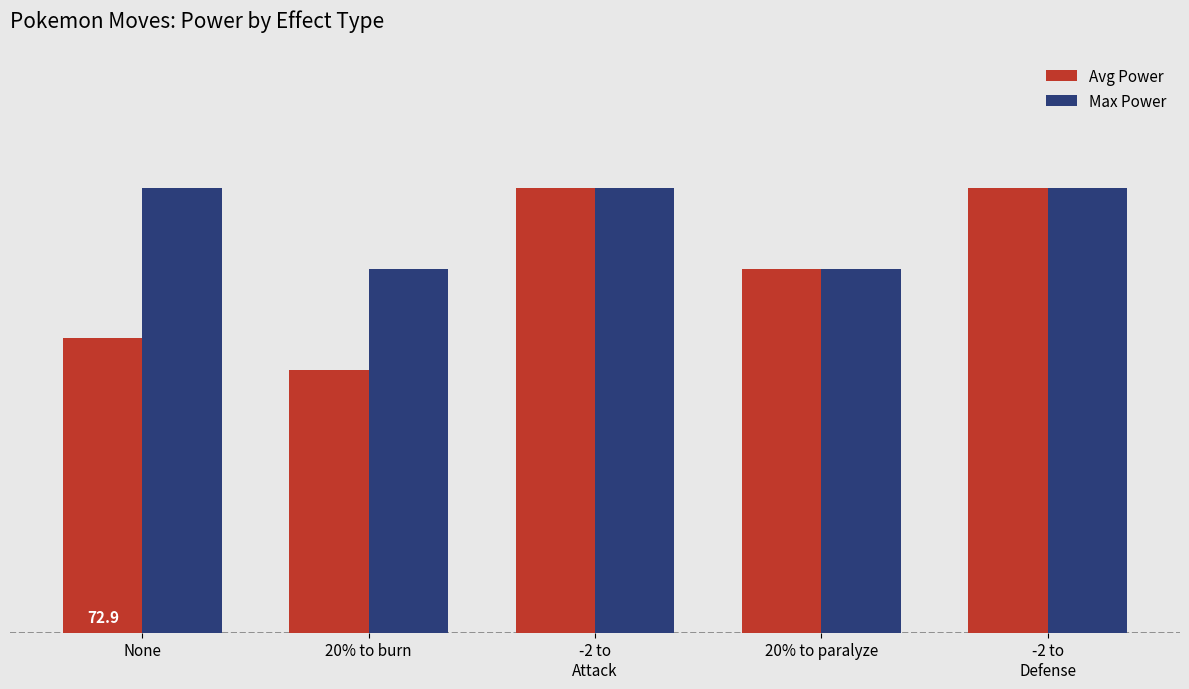

What is the average value of the Max Power series?

102.0